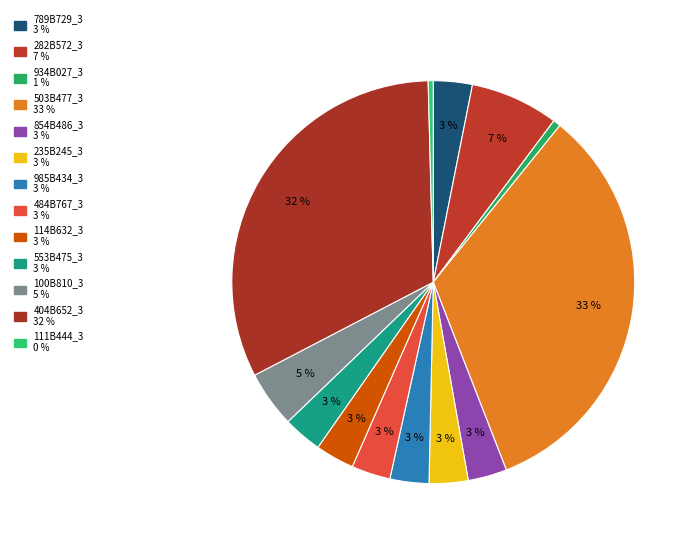

What percentage is NOT represented by 100B810_3?

95.5%